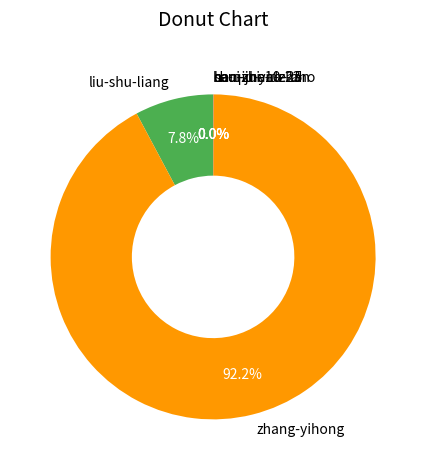

What portion of the pie excludes zhang-yihong?

7.8%